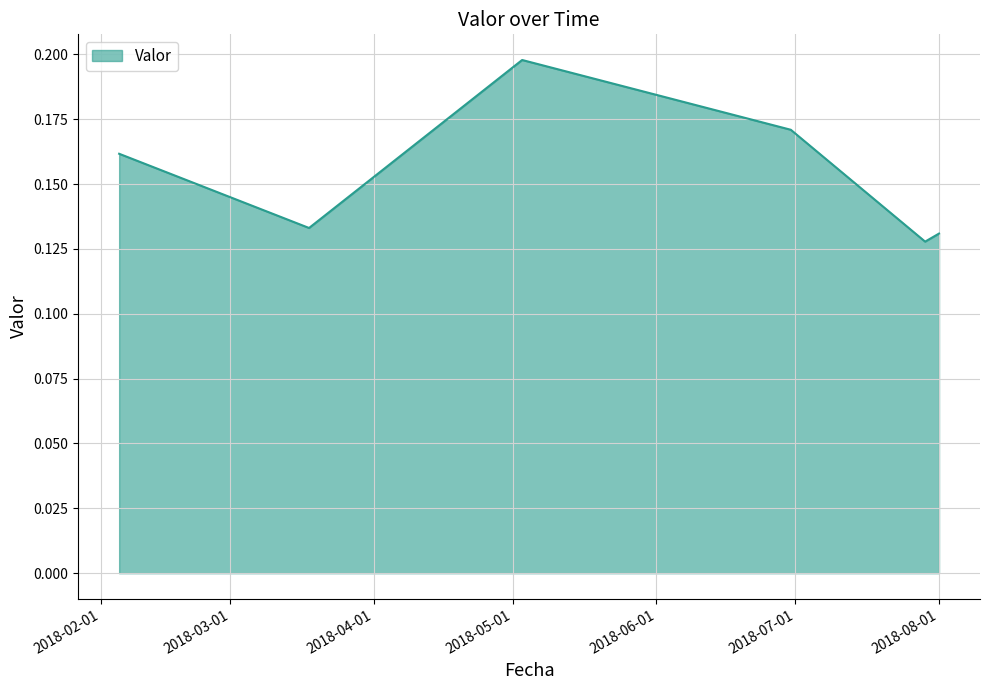

How many values are between 0 and 1?

6